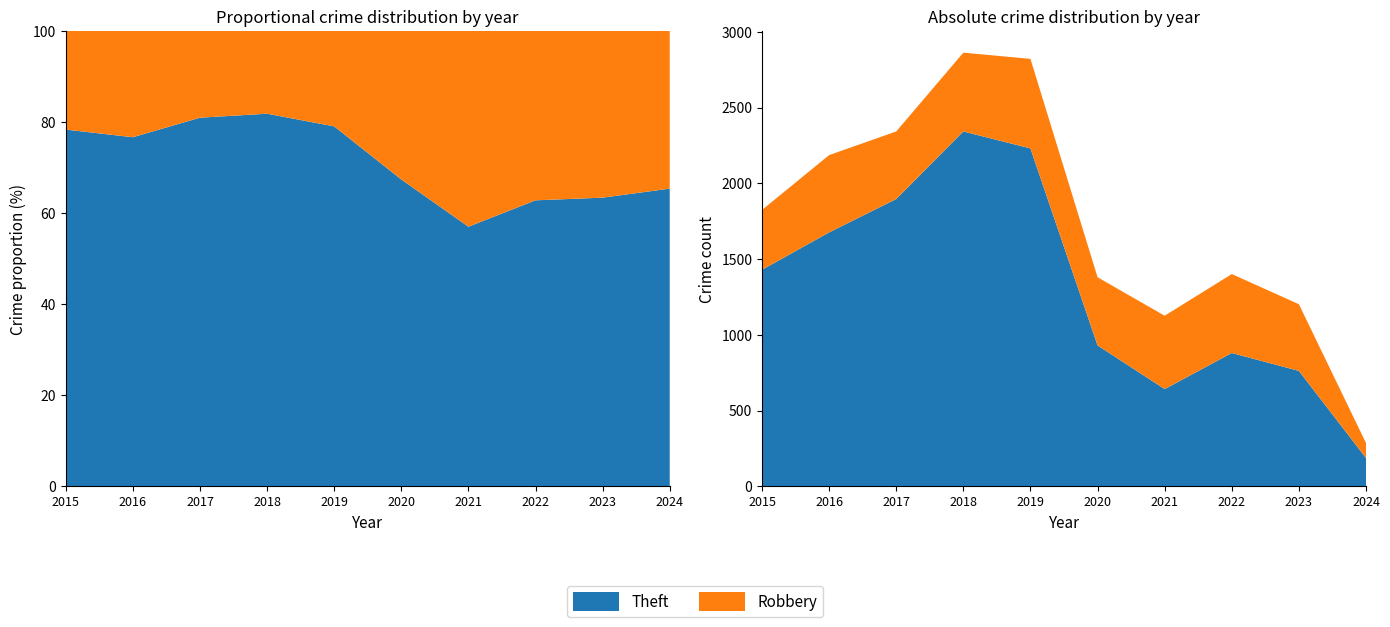

Reading right to left, list all the values displayed in this chart.

Robbery: 99	440	521	484	450	591	520	446	510	395
Theft: 187	762	880	642	930	2230	2342	1896	1676	1429